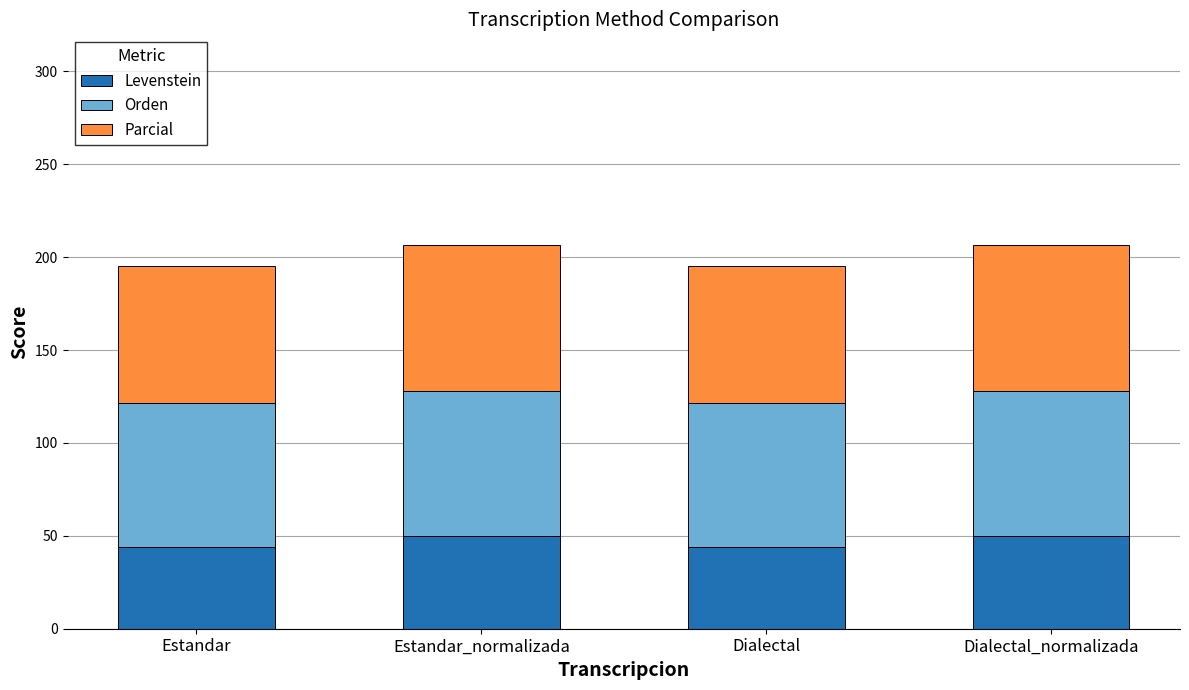

What is the total value across all series at Estandar_normalizada?

206.4